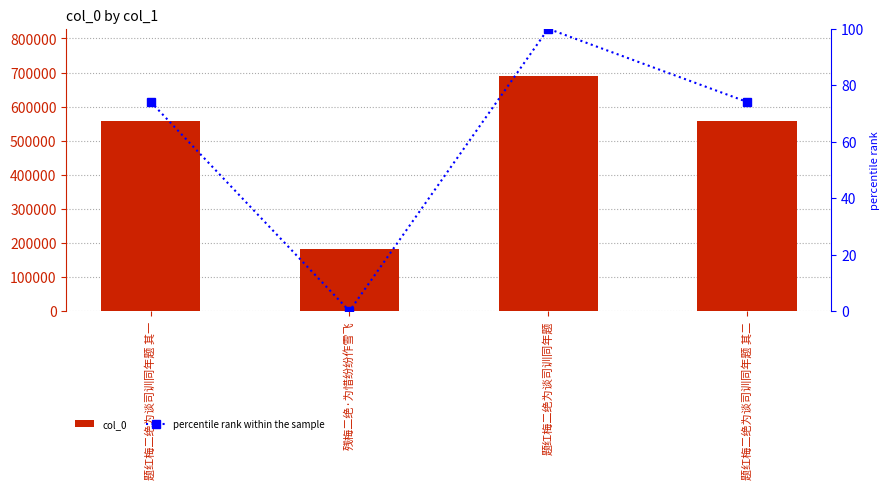

Which series changed the most between 题红梅二绝为谈司训同年题 其一 and 题红梅二绝为谈司训同年题 其二?

col_0